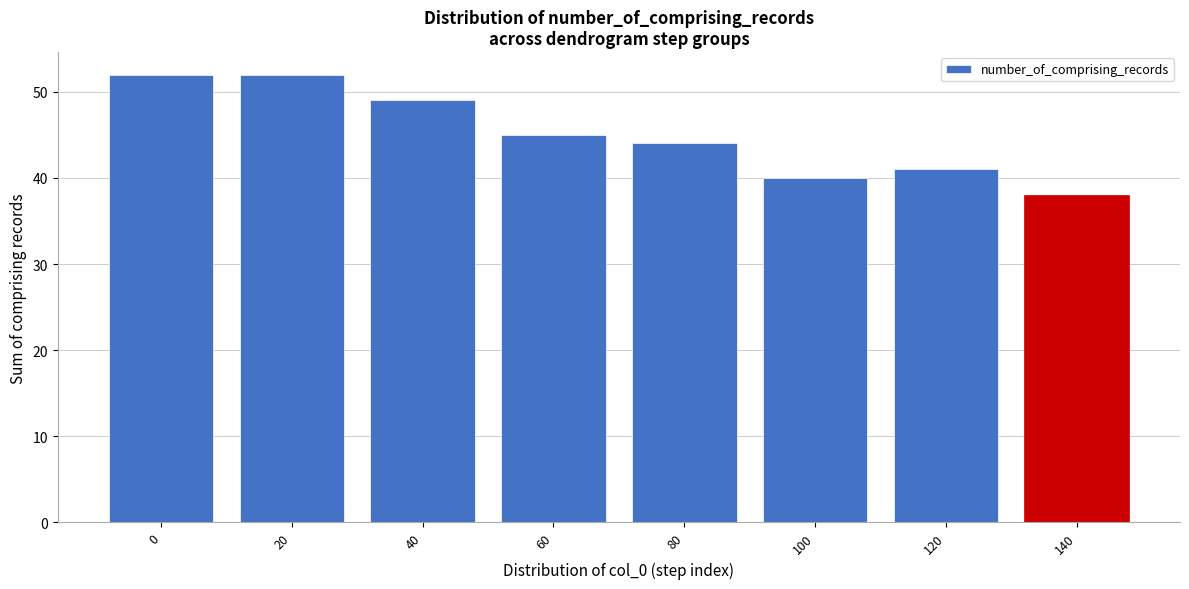

Reading left to right, what are all the values shown in this chart?

0=52	20=52	40=49	60=45	80=44	100=40	120=41	140=38